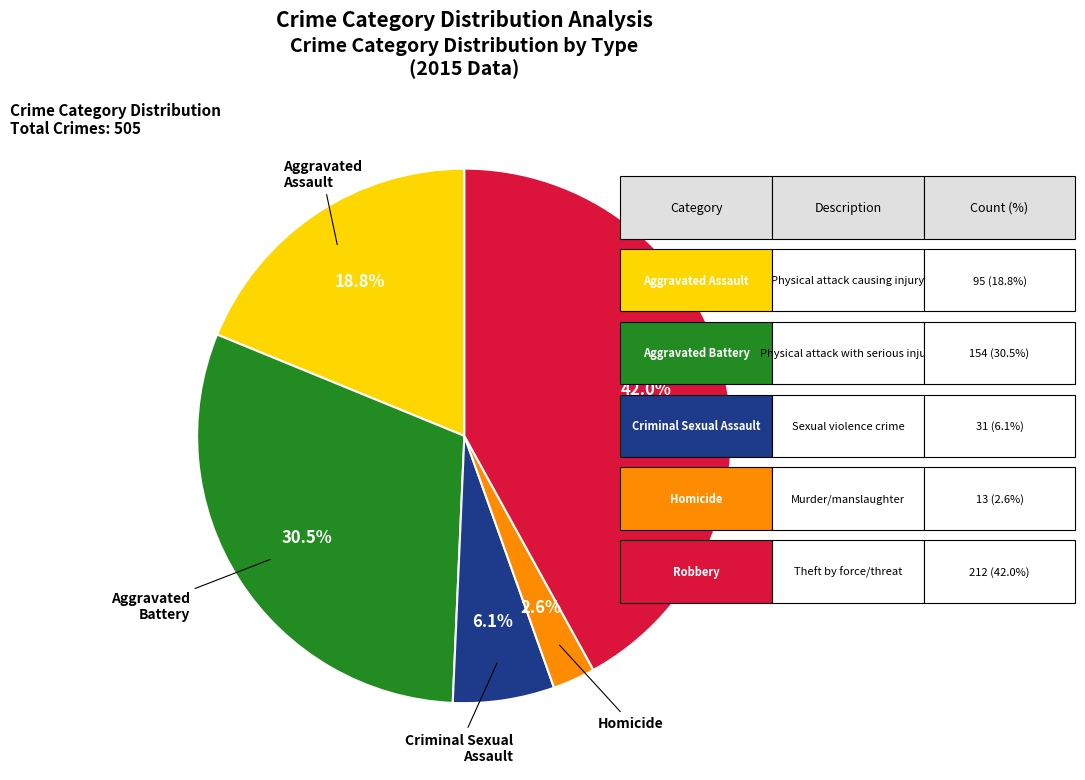

Count the number of slices in the pie.

5